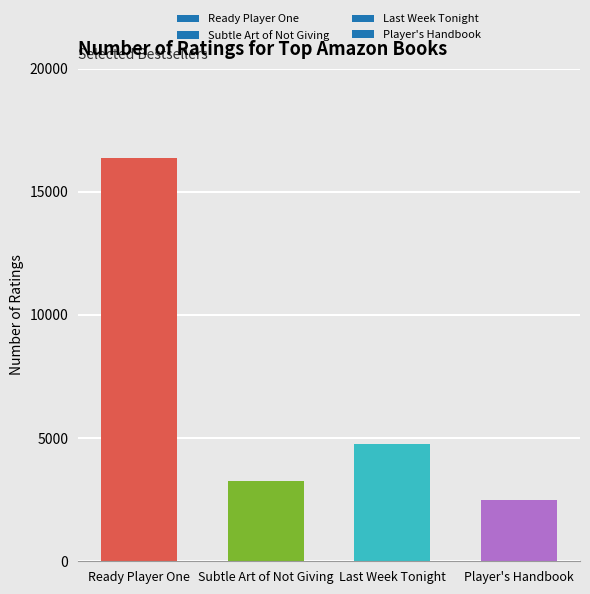

Read the value at Player's Handbook.

2504